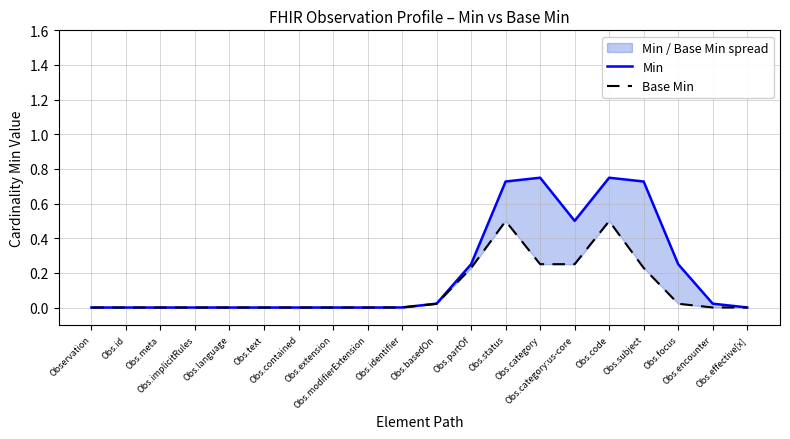

What is the difference between the second highest and minimum values in the Base Min series?

0.5